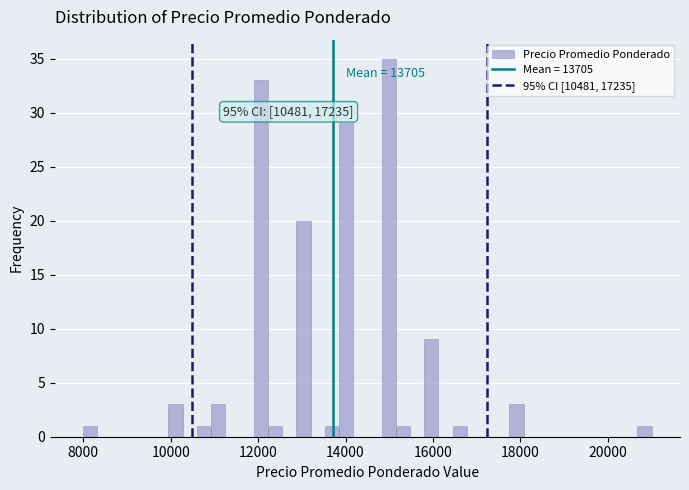

Read against the x-axis, roughly where is the centre of the tallest bar?

15000